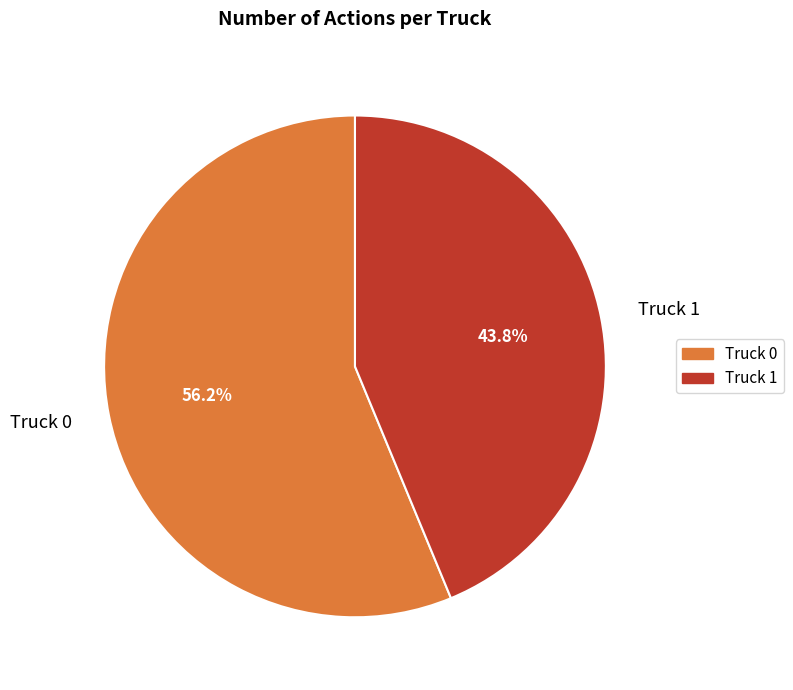

To the nearest percent, what is the average slice percentage?

50%